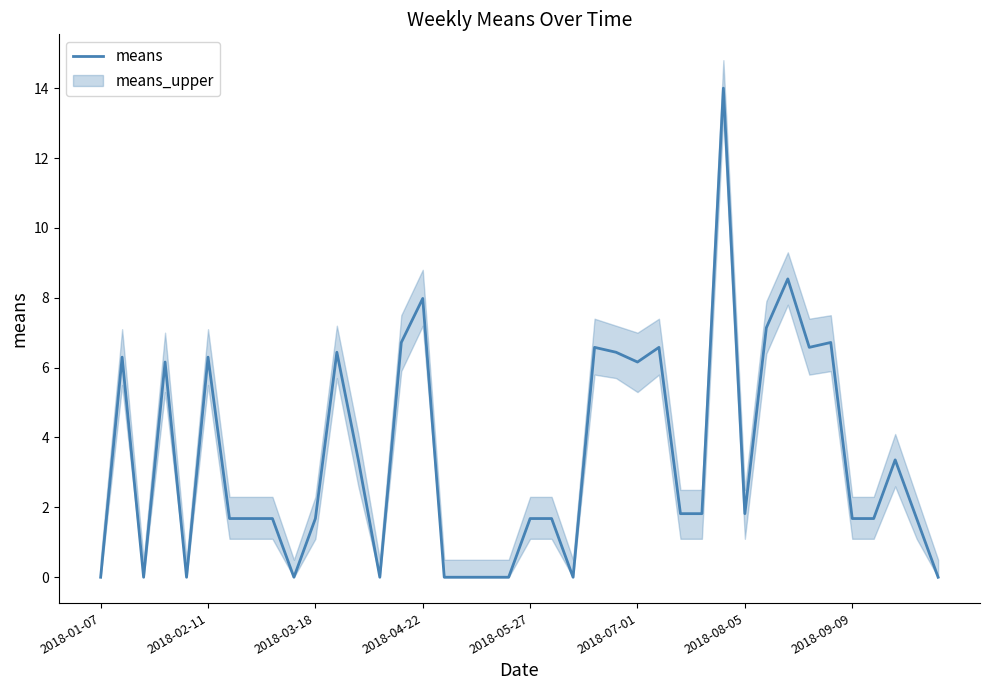

What is the maximum value shown in the chart?

14.0